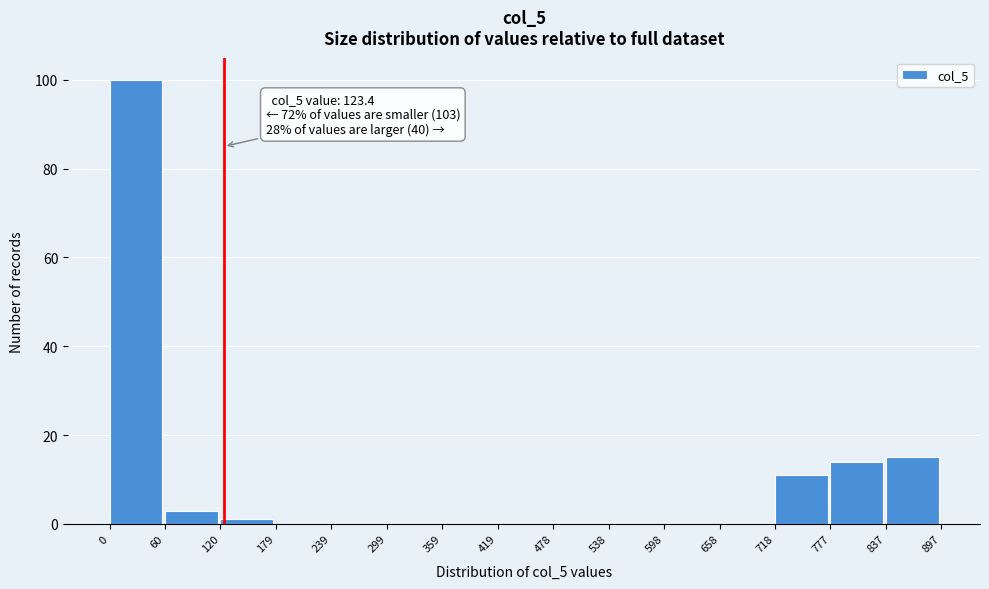

Which range on the x-axis has the tallest bar?

0 to 60